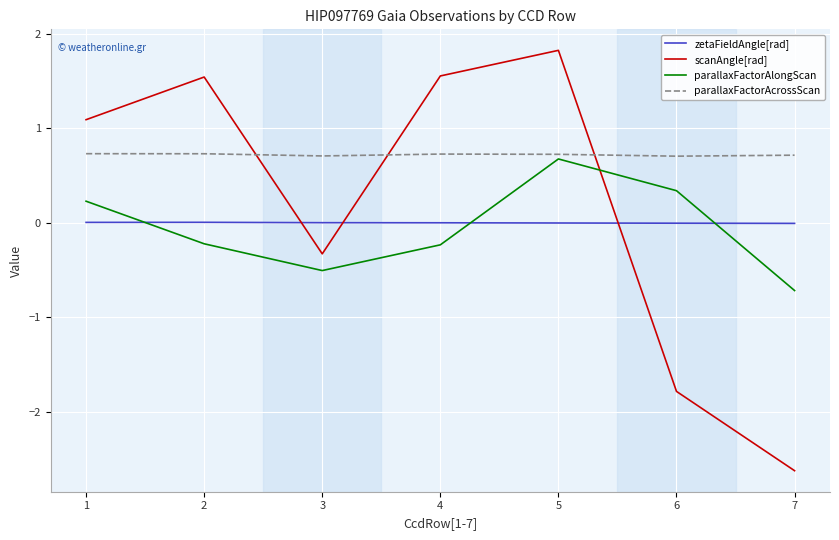

Does the chart display data point markers on the line(s)?

No